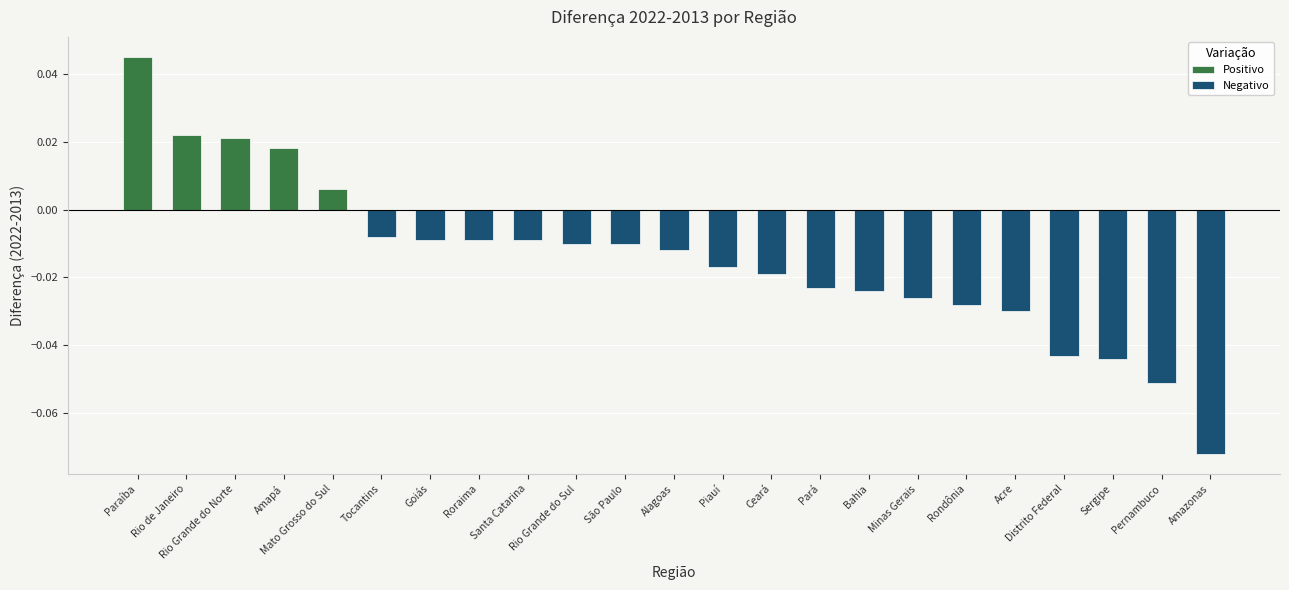

Reading right to left, transcribe all the data shown in this chart.

Positivo: Amazonas=0.0	Pernambuco=0.0	Sergipe=0.0	Distrito Federal=0.0	Acre=0.0	Rondônia=0.0	Minas Gerais=0.0	Bahia=0.0	Pará=0.0	Ceará=0.0	Piauí=0.0	Alagoas=0.0	São Paulo=0.0	Rio Grande do Sul=0.0	Santa Catarina=0.0	Roraima=0.0	Goiás=0.0	Tocantins=0.0	Mato Grosso do Sul=0.0	Amapá=0.0	Rio Grande do Norte=0.0	Rio de Janeiro=0.0	Paraíba=0.0
Negativo: Amazonas=-0.1	Pernambuco=-0.1	Sergipe=-0.0	Distrito Federal=-0.0	Acre=-0.0	Rondônia=-0.0	Minas Gerais=-0.0	Bahia=-0.0	Pará=-0.0	Ceará=-0.0	Piauí=-0.0	Alagoas=-0.0	São Paulo=-0.0	Rio Grande do Sul=-0.0	Santa Catarina=-0.0	Roraima=-0.0	Goiás=-0.0	Tocantins=-0.0	Mato Grosso do Sul=0.0	Amapá=0.0	Rio Grande do Norte=0.0	Rio de Janeiro=0.0	Paraíba=0.0